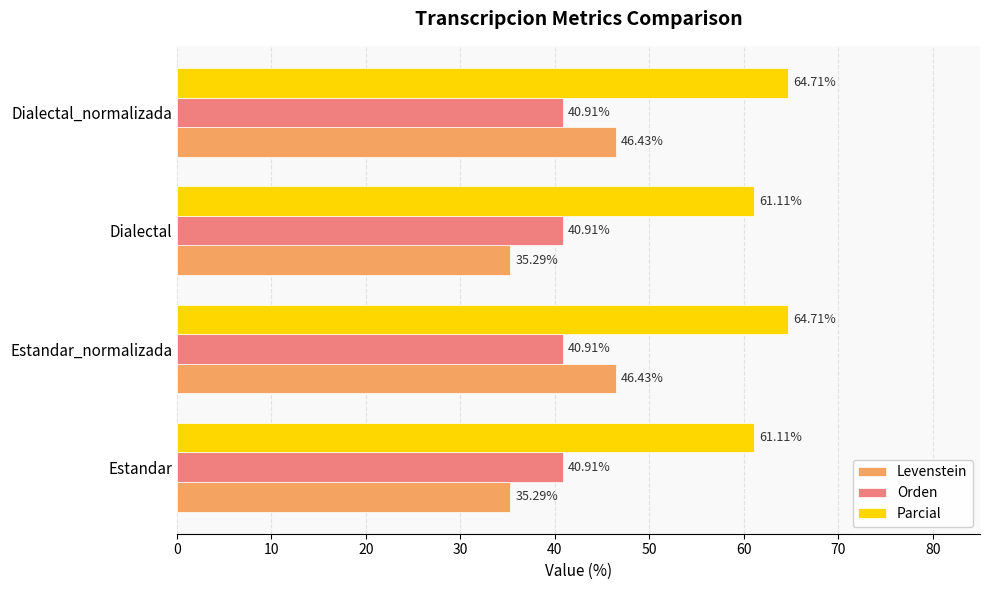

What is the lowest value of the Parcial series?

61.1